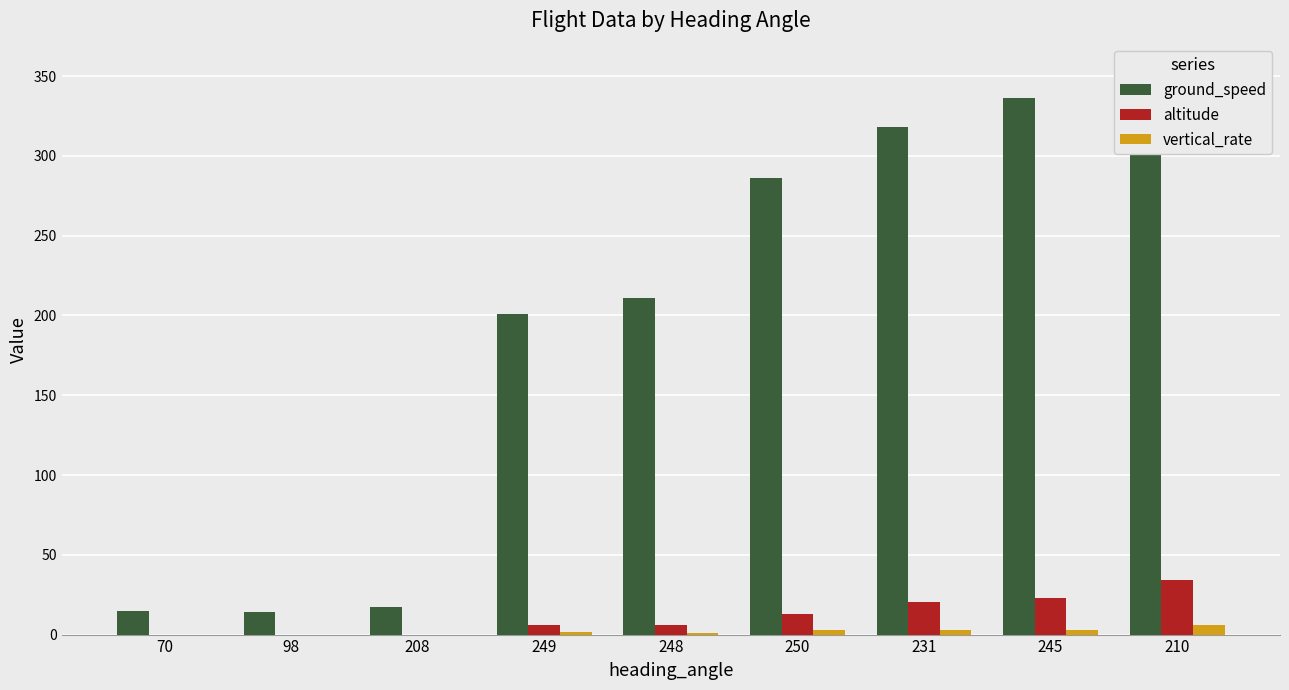

The altitude series shows 22.9 at 245. True or false?

True